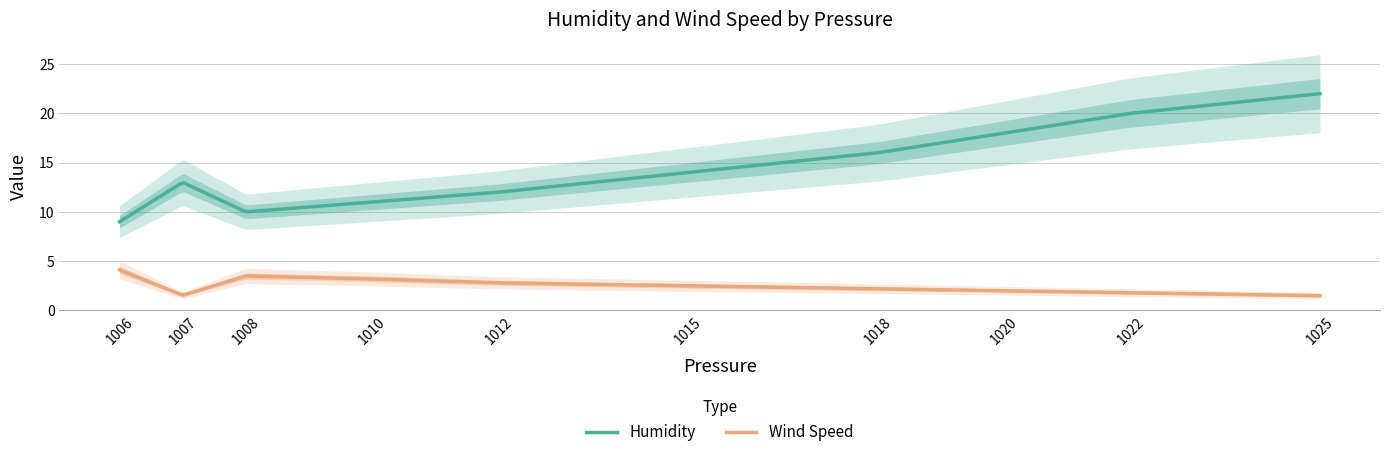

List the series in order of their peak value, highest first.

Humidity, Wind Speed